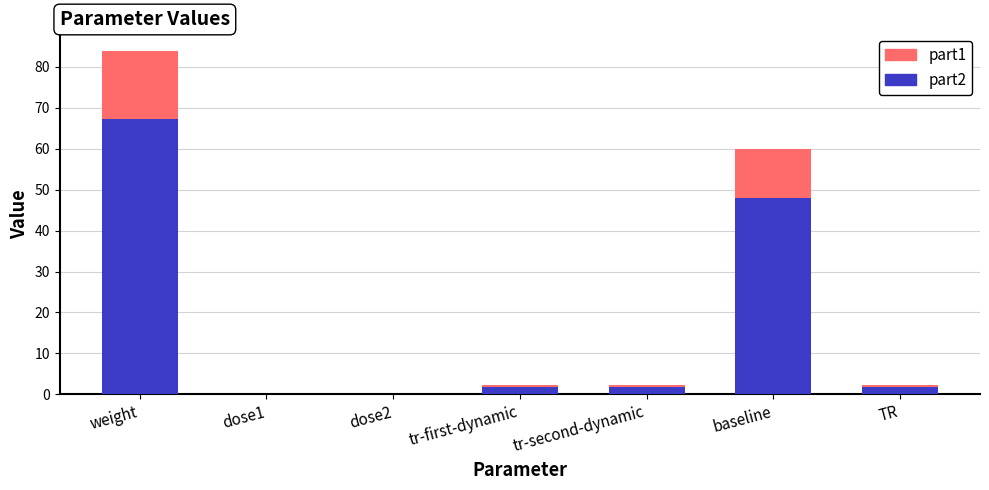

At which category is the sum across all series the highest?

weight